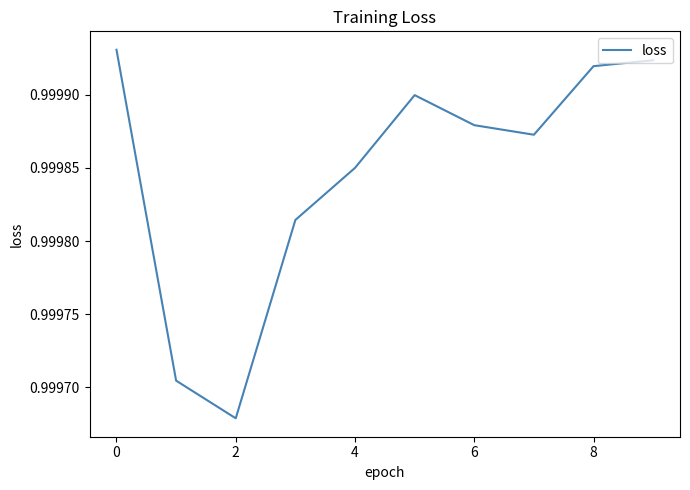

How many lines are shown in the chart?

1